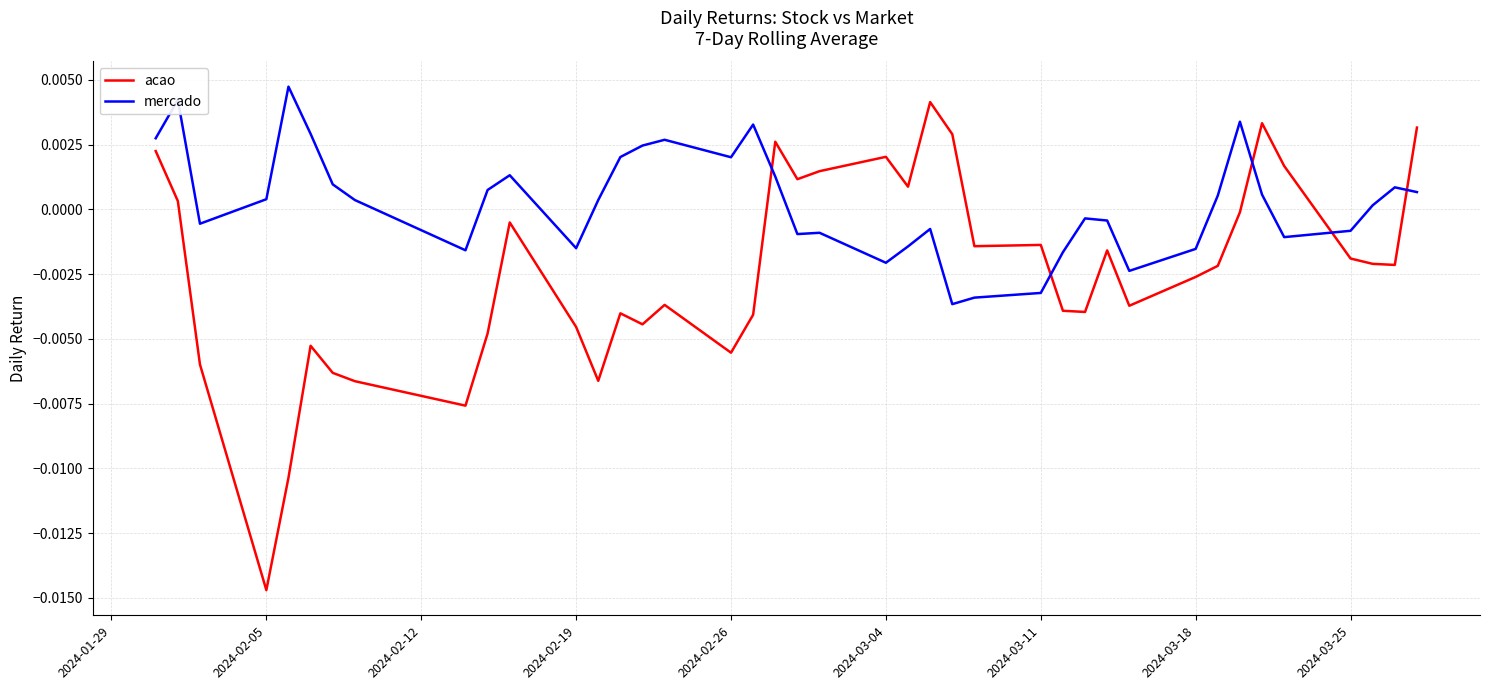

Which series has the largest total across all categories?

mercado